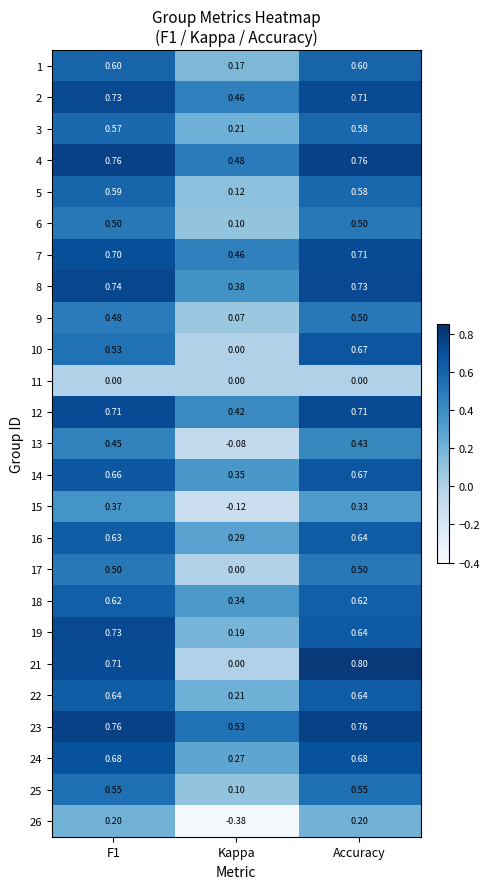

What is the spread (max minus min) of values at Accuracy?

0.8